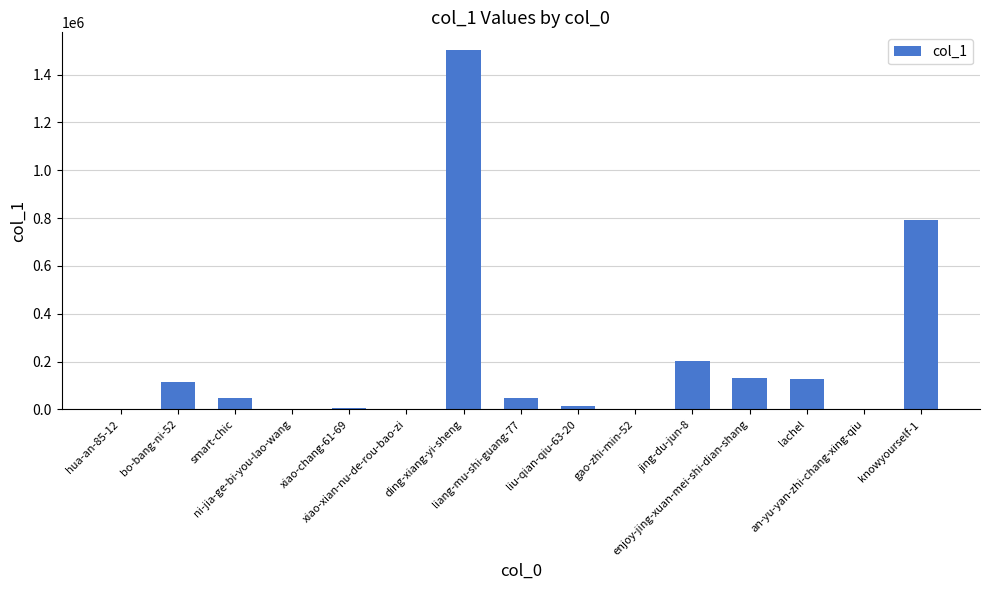

Where does the data first go above 47588?

bo-bang-ni-52